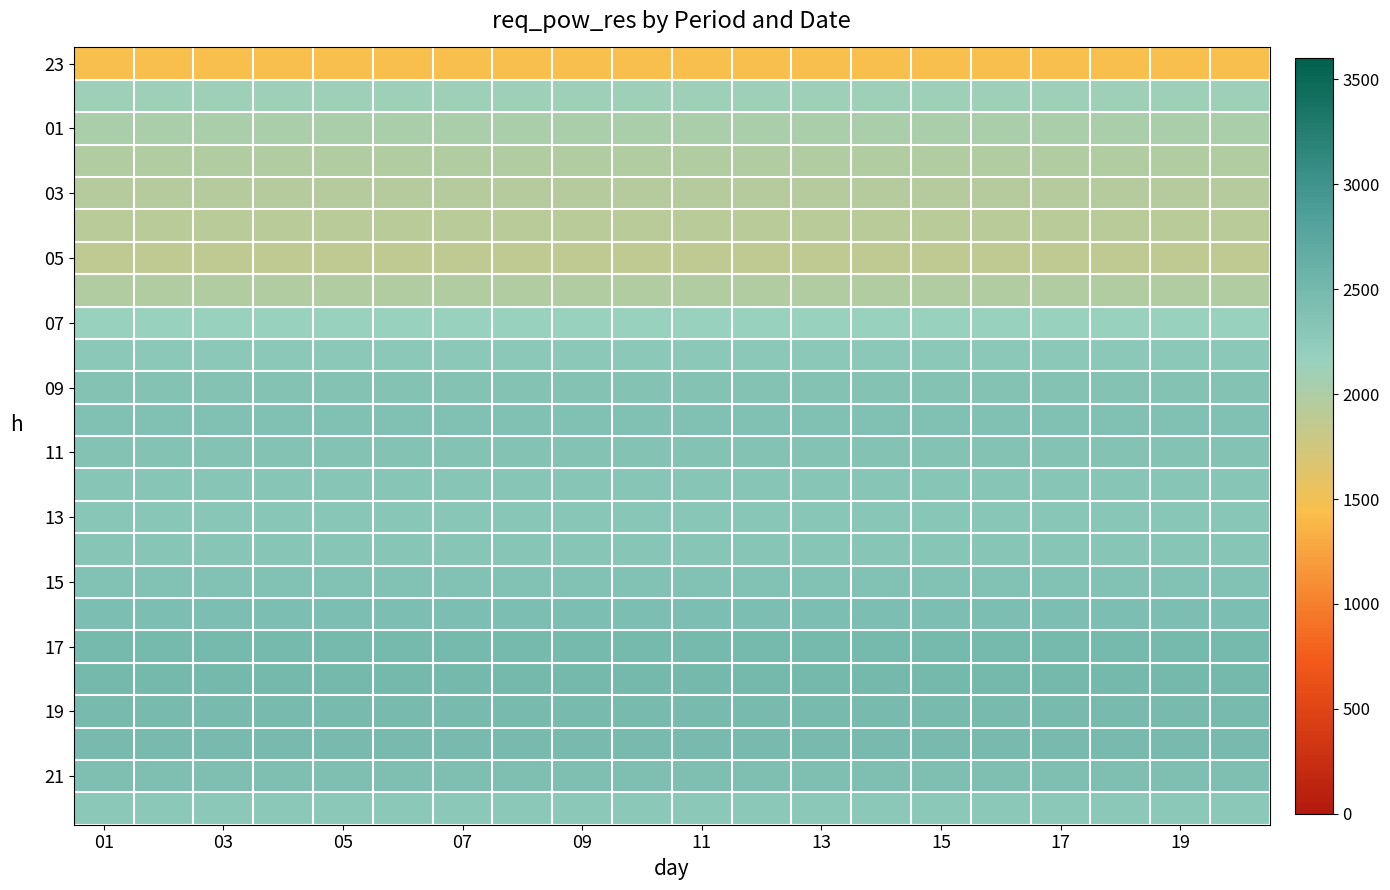

How many series are shown in this chart?

24